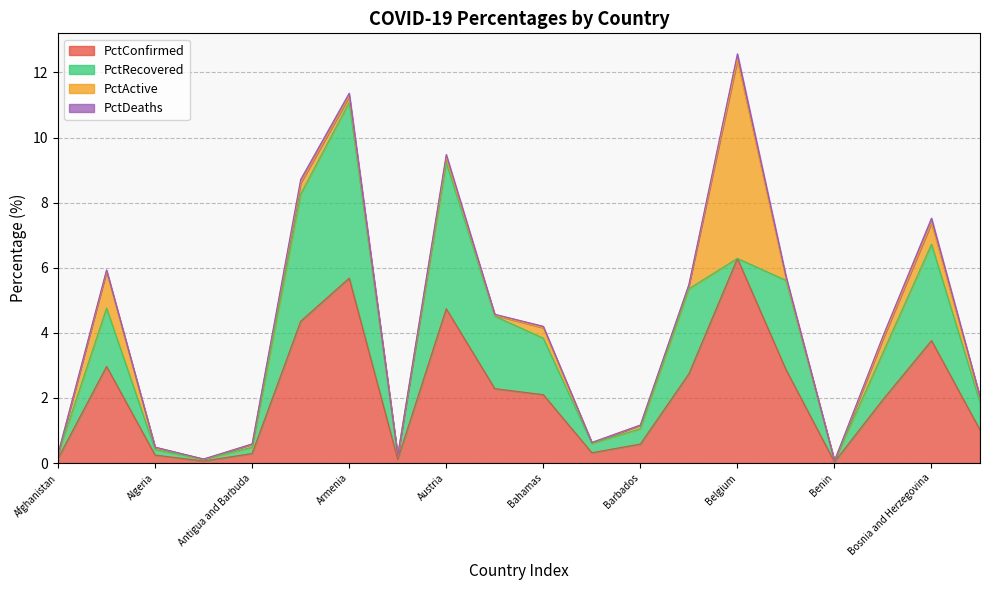

What are all the series names shown in the legend?

PctConfirmed, PctRecovered, PctActive, PctDeaths